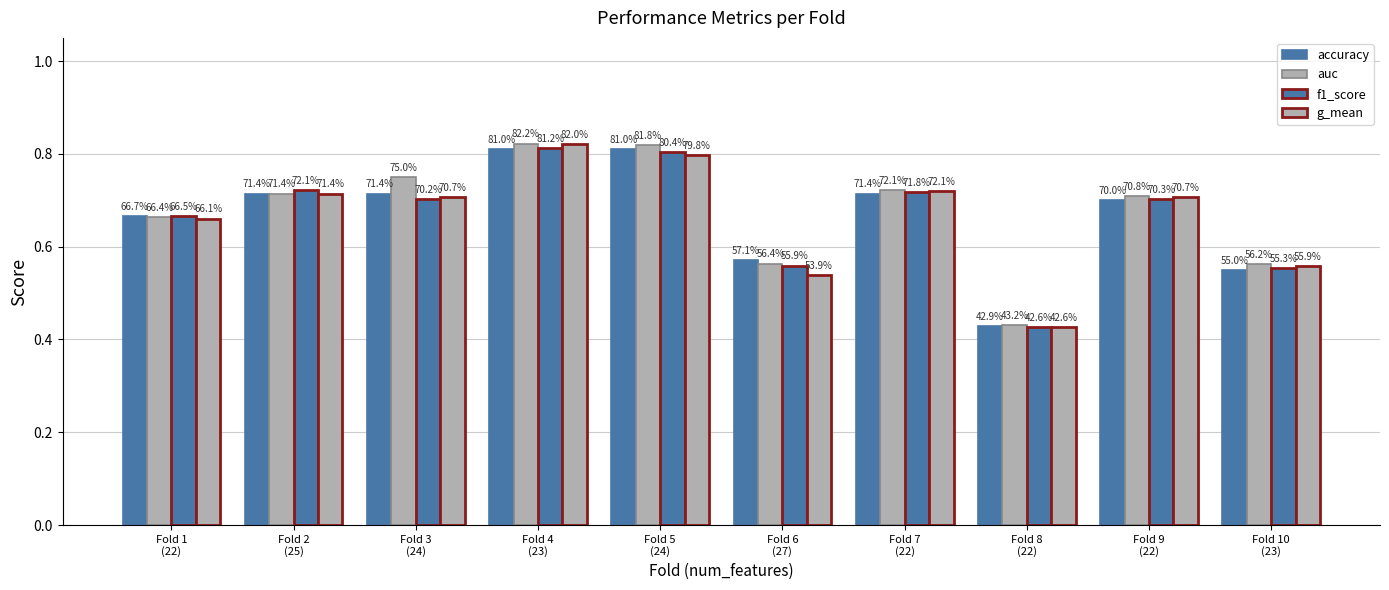

Does the chart contain stacked bars?

No